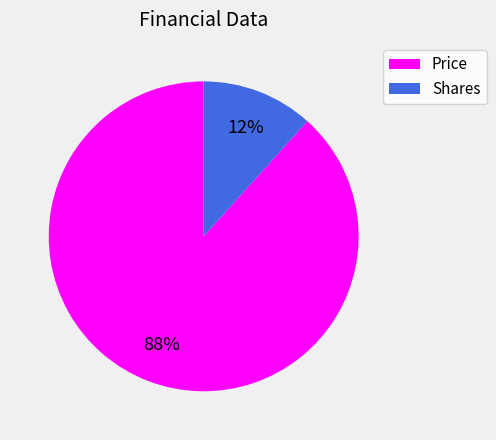

Does Shares represent more than half of the total?

No